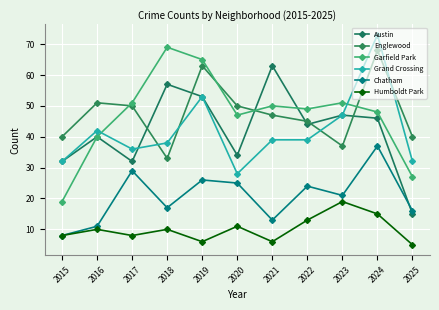

Is this an area chart (filled region under the line)?

No